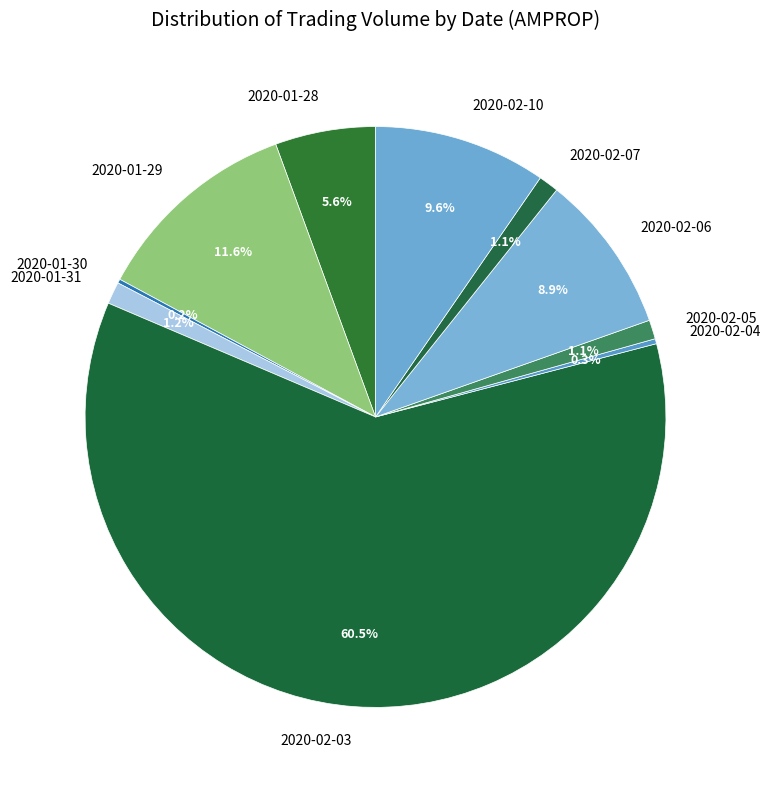

To the nearest percent, what is the average slice percentage?

10%